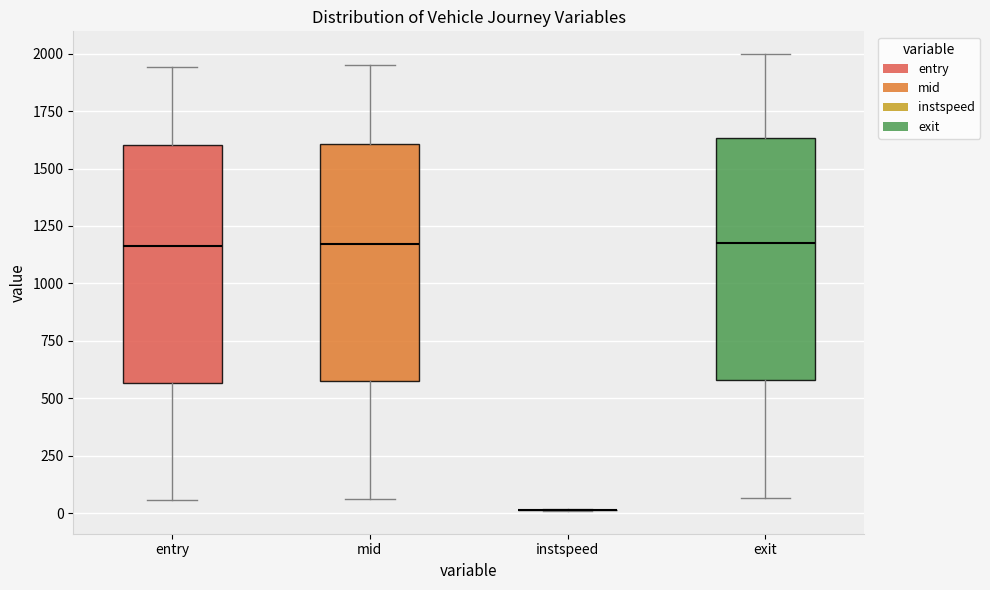

Reading left to right, read every box against the y-axis: the position of its median line, the range the box covers, and the ends of its whiskers. The values are not printed on the chart, so give them approximately, as read against the axis.

entry: median 1150, box 550 to 1600, whiskers 50 to 1950
mid: median 1150, box 550 to 1600, whiskers 50 to 1950
instspeed: box collapsed to a line at 0, whiskers 0 to 0
exit: median 1200, box 600 to 1650, whiskers 50 to 2000